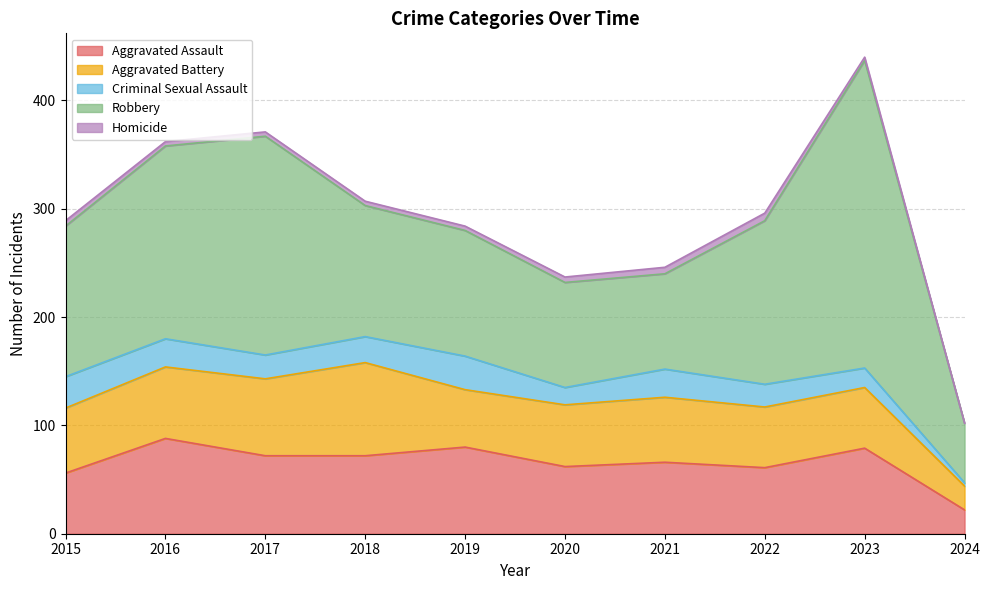

What is the value of the Aggravated Assault point at the 8th from the left?

61